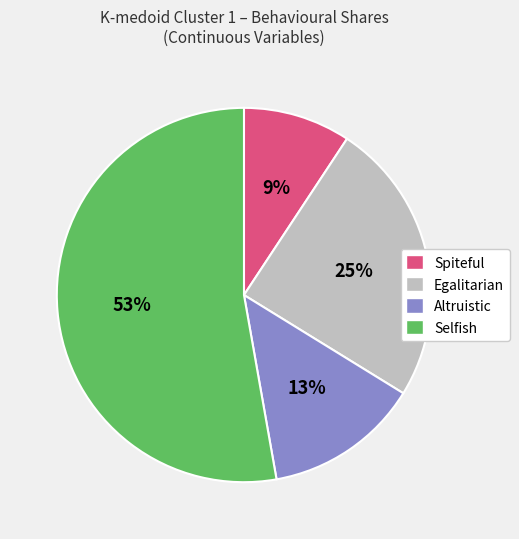

How many segments does this pie chart have?

4